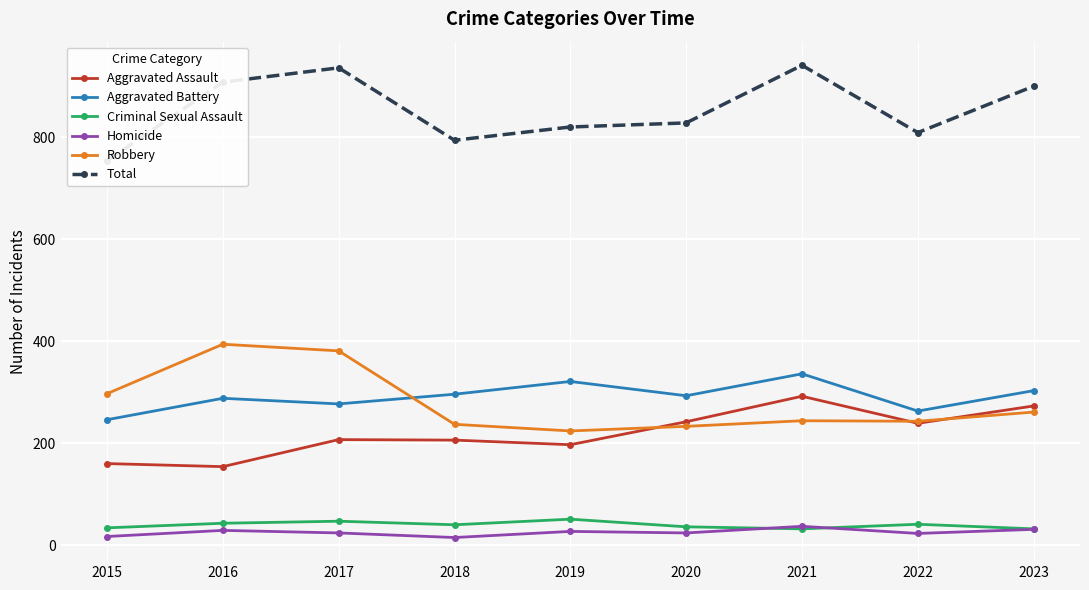

True or false: Total and Aggravated Battery cross at least once.

False